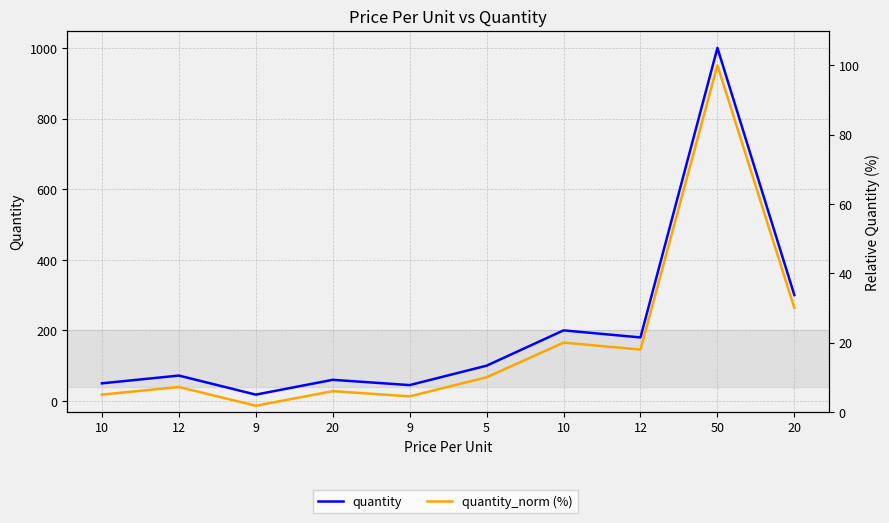

Is this an area chart (filled region under the line)?

No